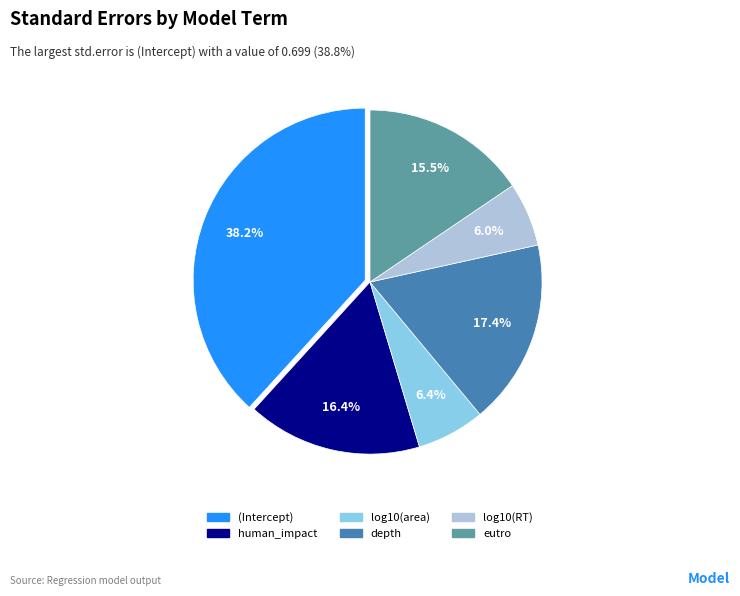

Is (Intercept) the majority of the pie?

No